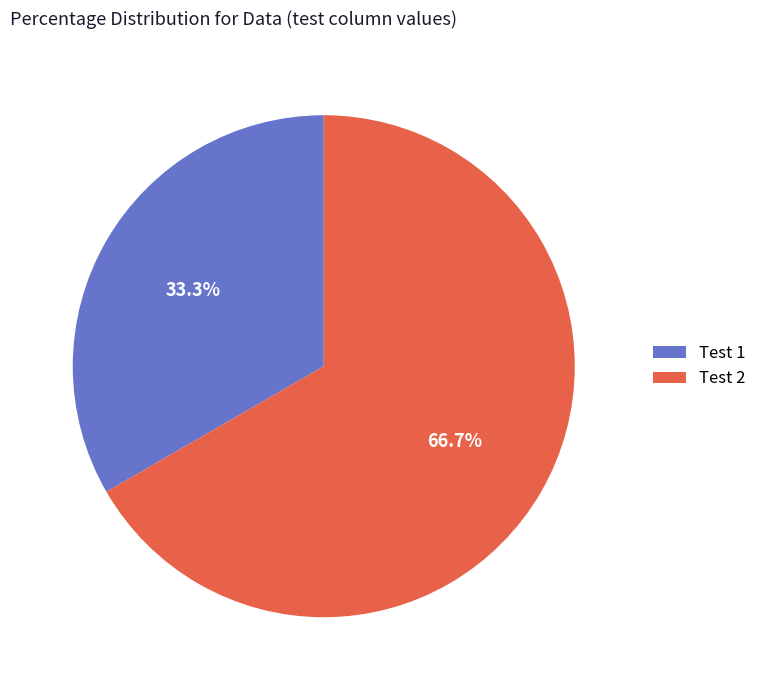

What is the total percentage of Test 1 and Test 2?

100.0%